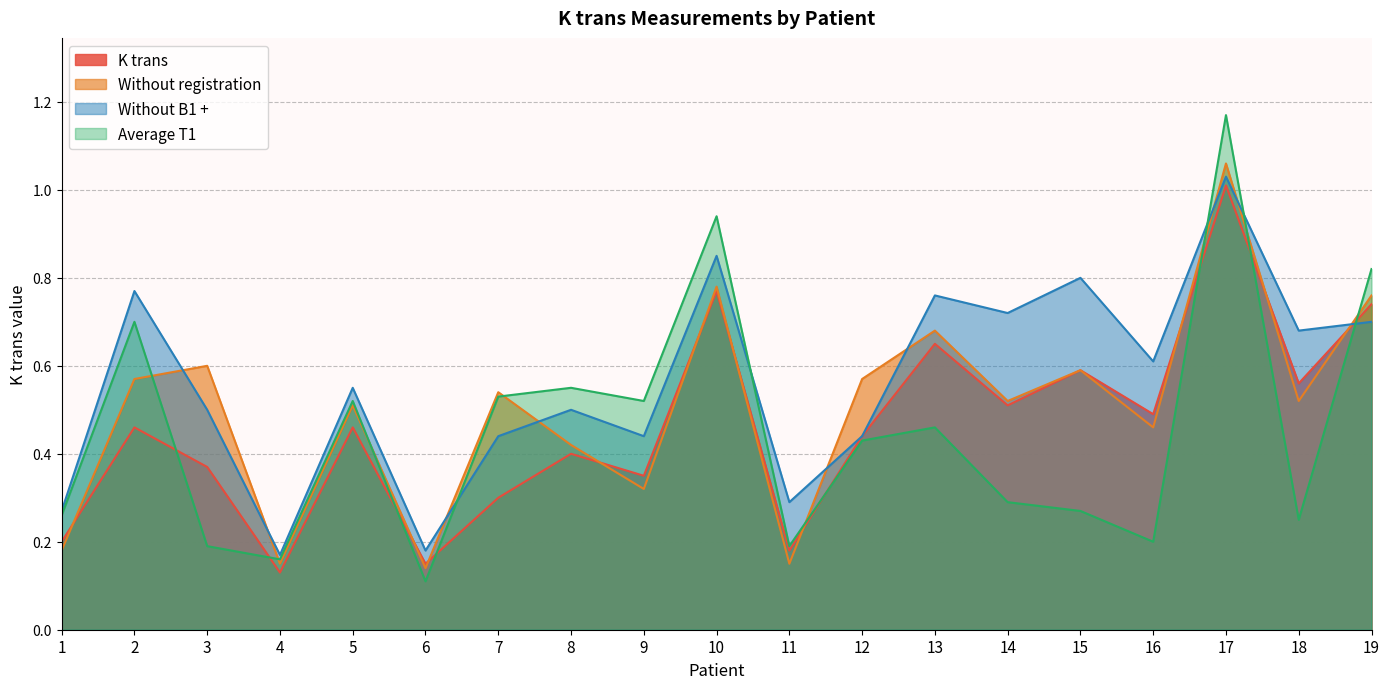

How many data points does each series have?

19